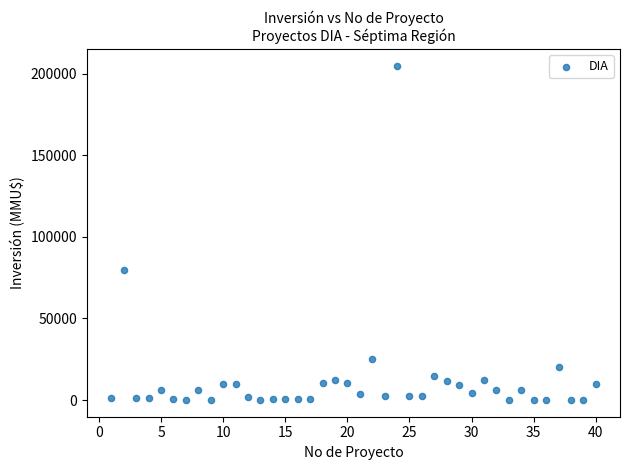

What is the range of X values (max minus min)?

39